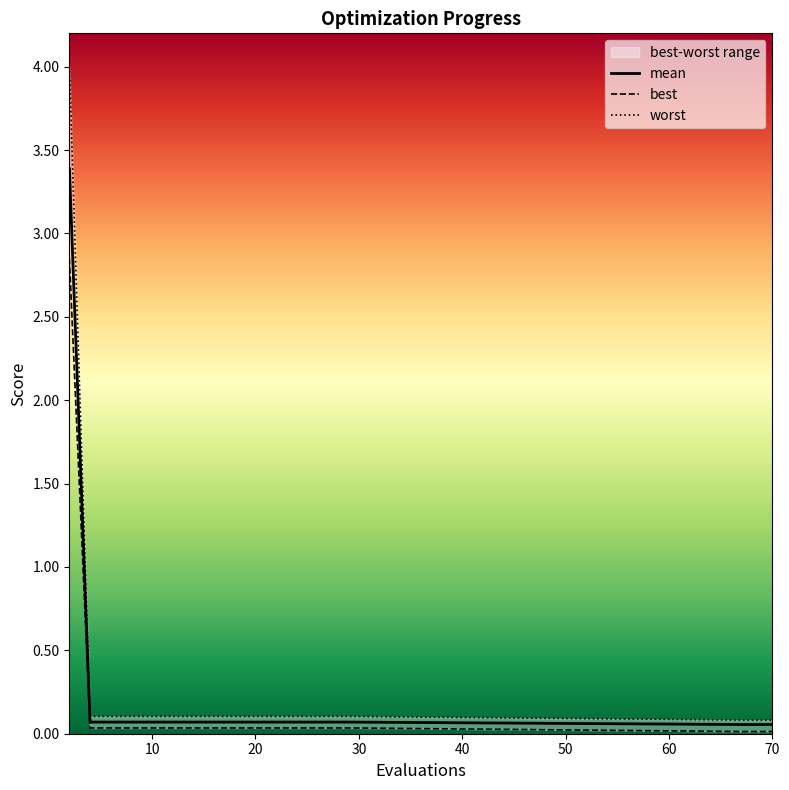

Is this an area chart (filled region under the line)?

No